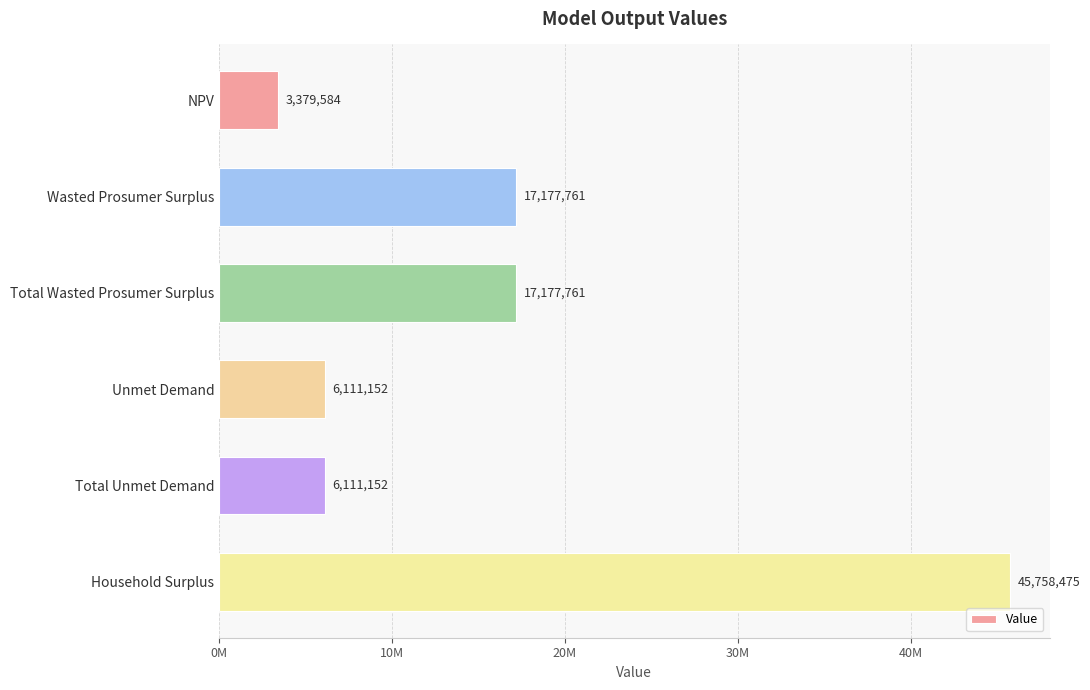

What is the average value?

15952647.7